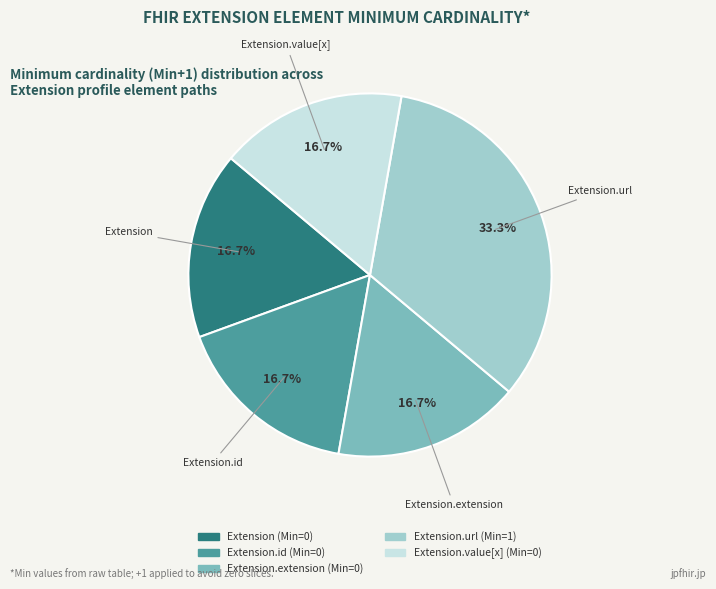

Is there any slice that represents more than half of the pie?

No